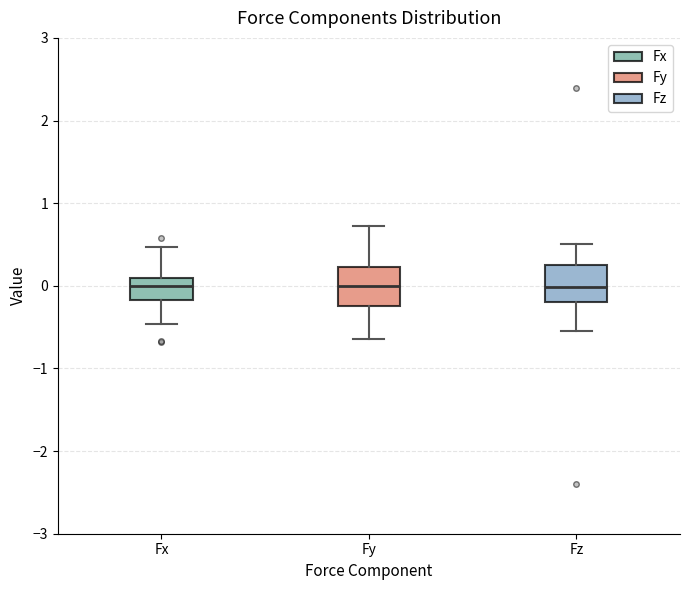

Where does the upper whisker of the box for Fz end on the y-axis? The values are not printed on the chart, so give them approximately, as read against the axis.

0.5